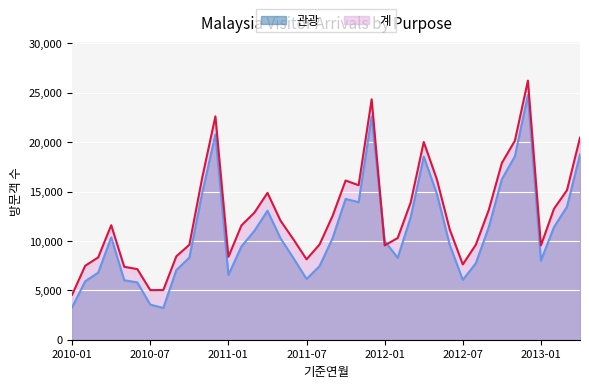

Between which two adjacent categories do 계 and 관광 first intersect?

2011-12 and 2012-01